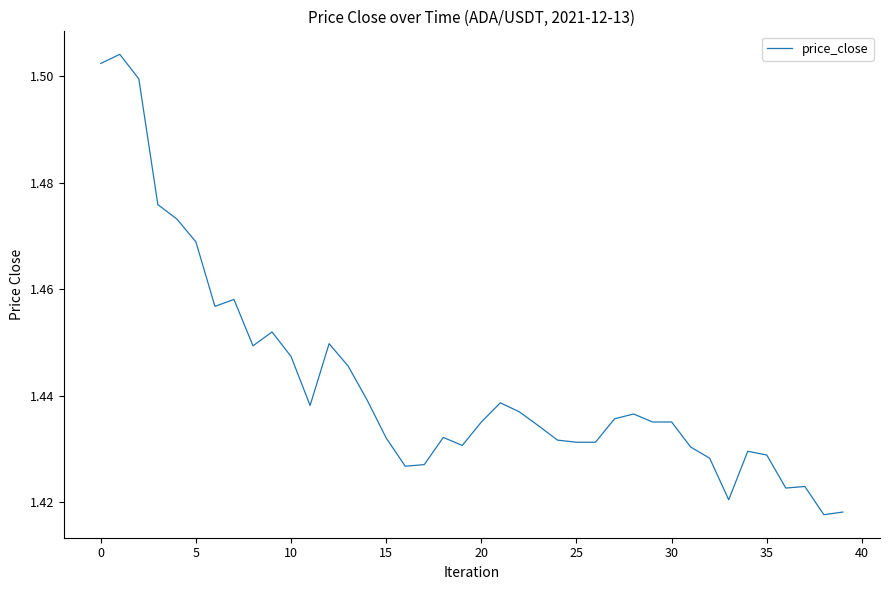

Is this an area chart (filled region under the line)?

No